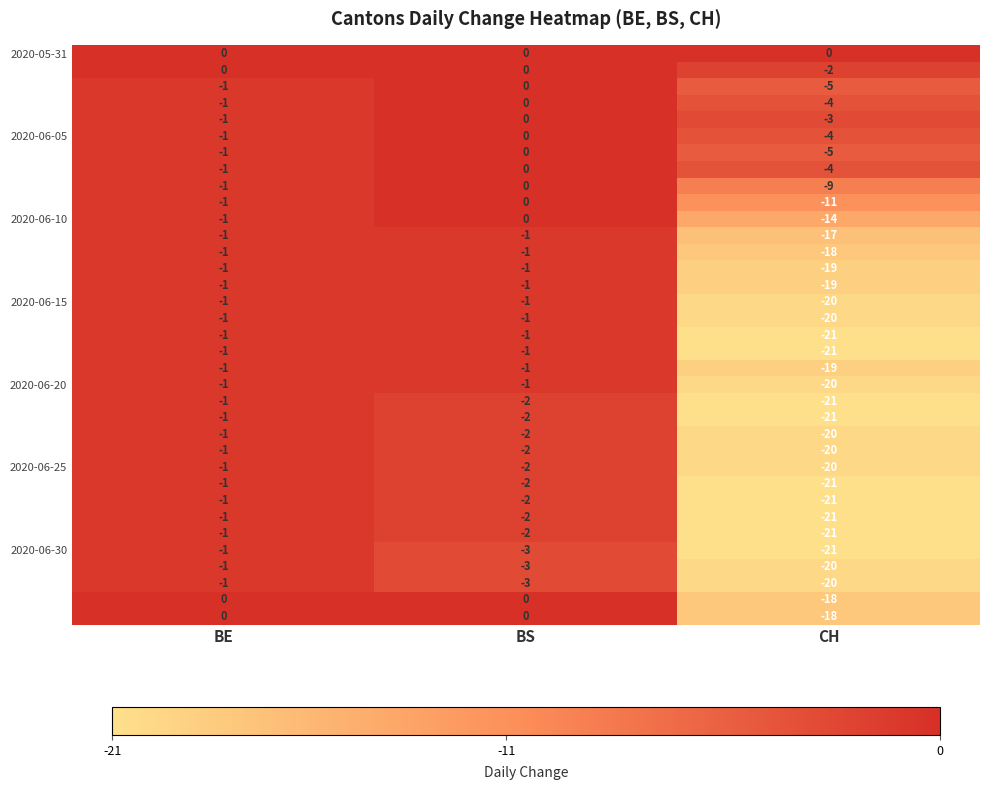

How many series are shown in this chart?

35